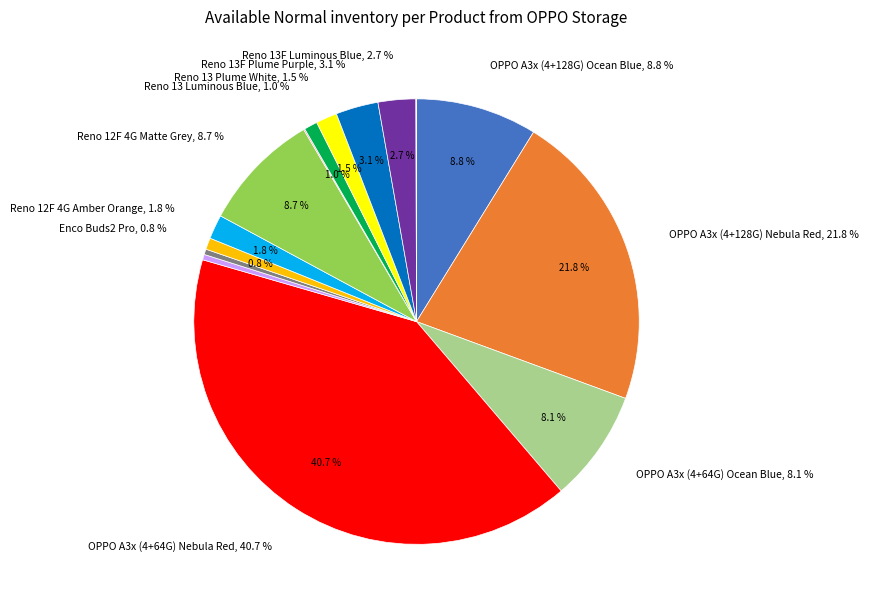

What percentage is the Reno 12F 4G Matte Grey slice, to the nearest percent?

9%